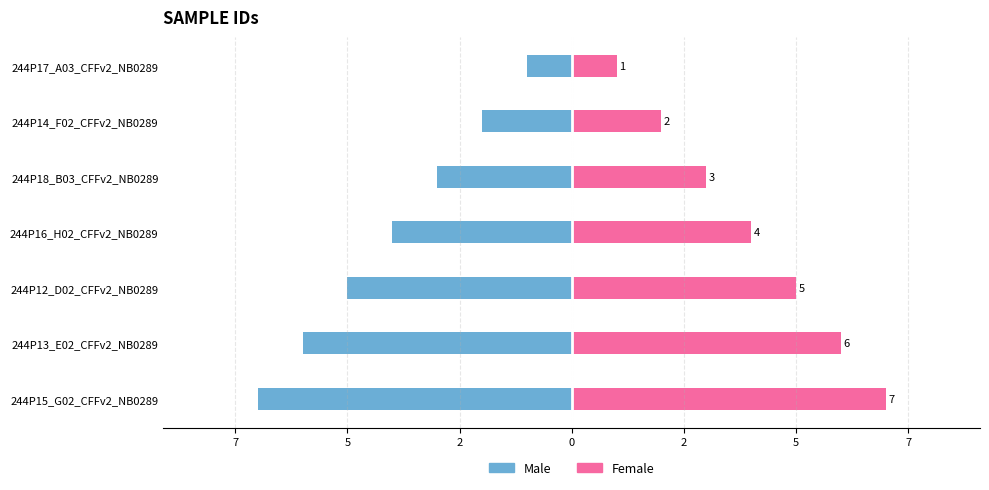

Is it true that Male equals -3 at 244P16_H02_CFFv2_NB0289?

False